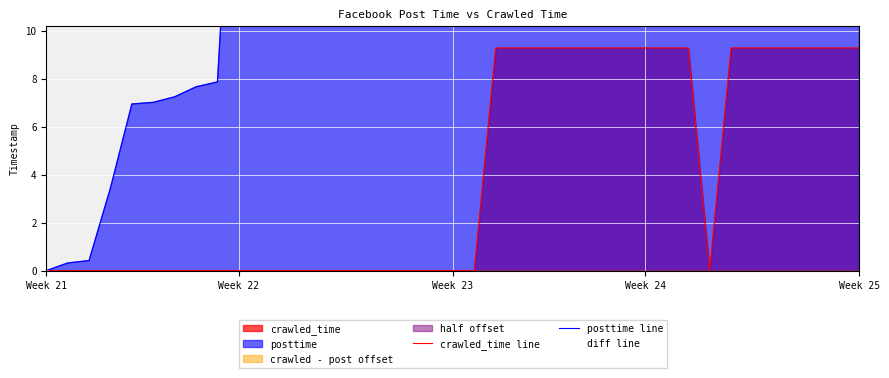

True or false: crawled_time line has a value of 9.3 at 34.

True